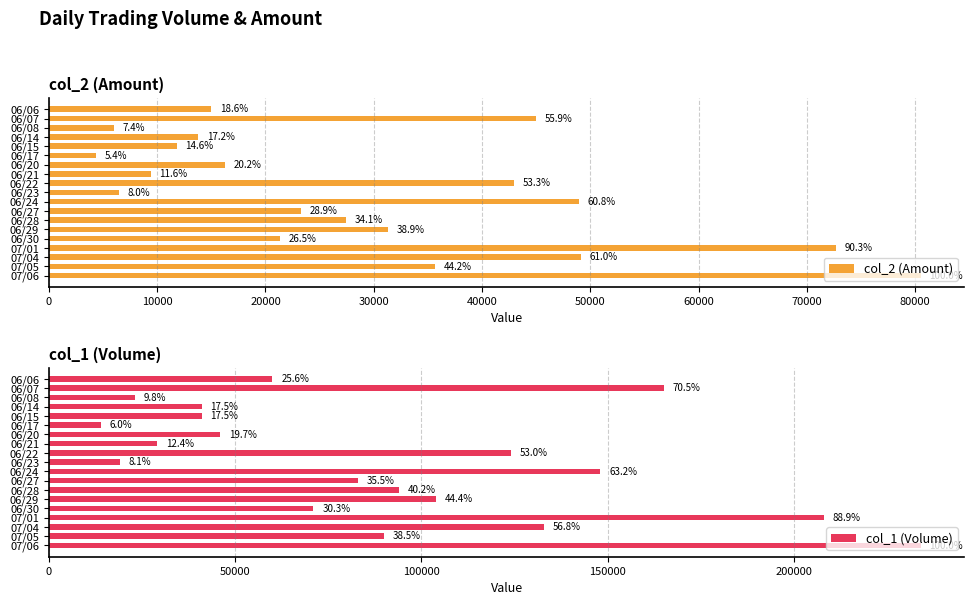

What is the difference between the second highest and second lowest values in the col_2 (Amount) series?

66750